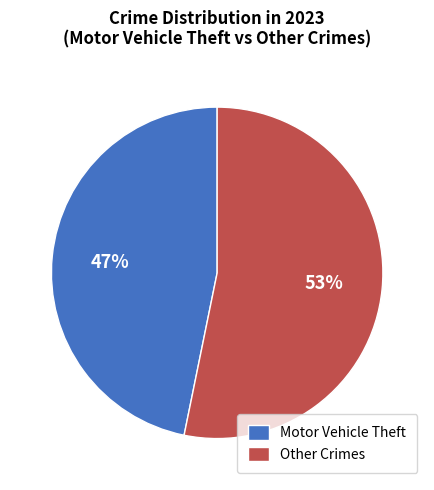

Which has a higher value, Motor Vehicle Theft or Other Crimes?

Other Crimes